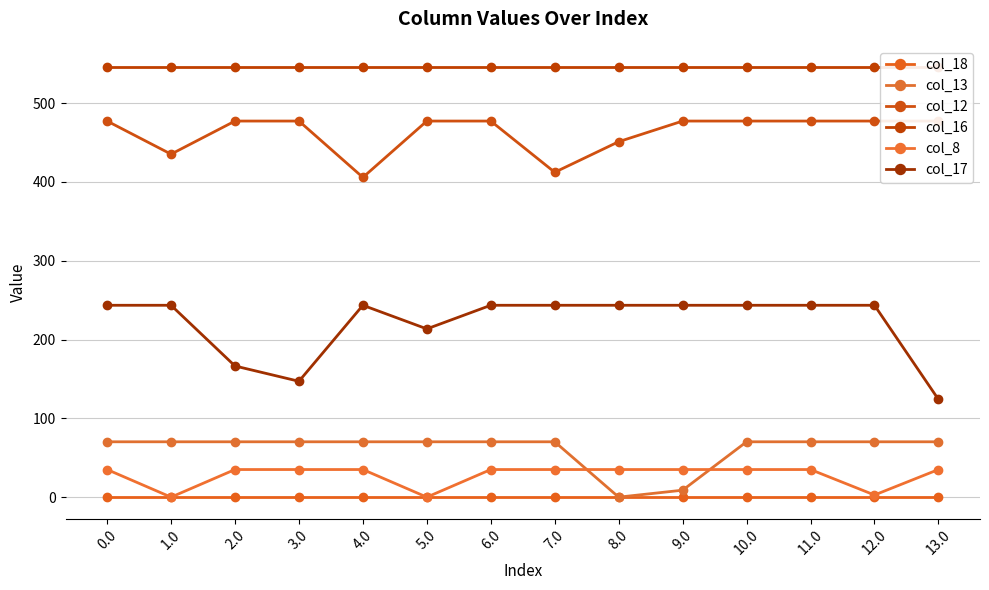

True or false: col_13 and col_18 cross at least once.

False